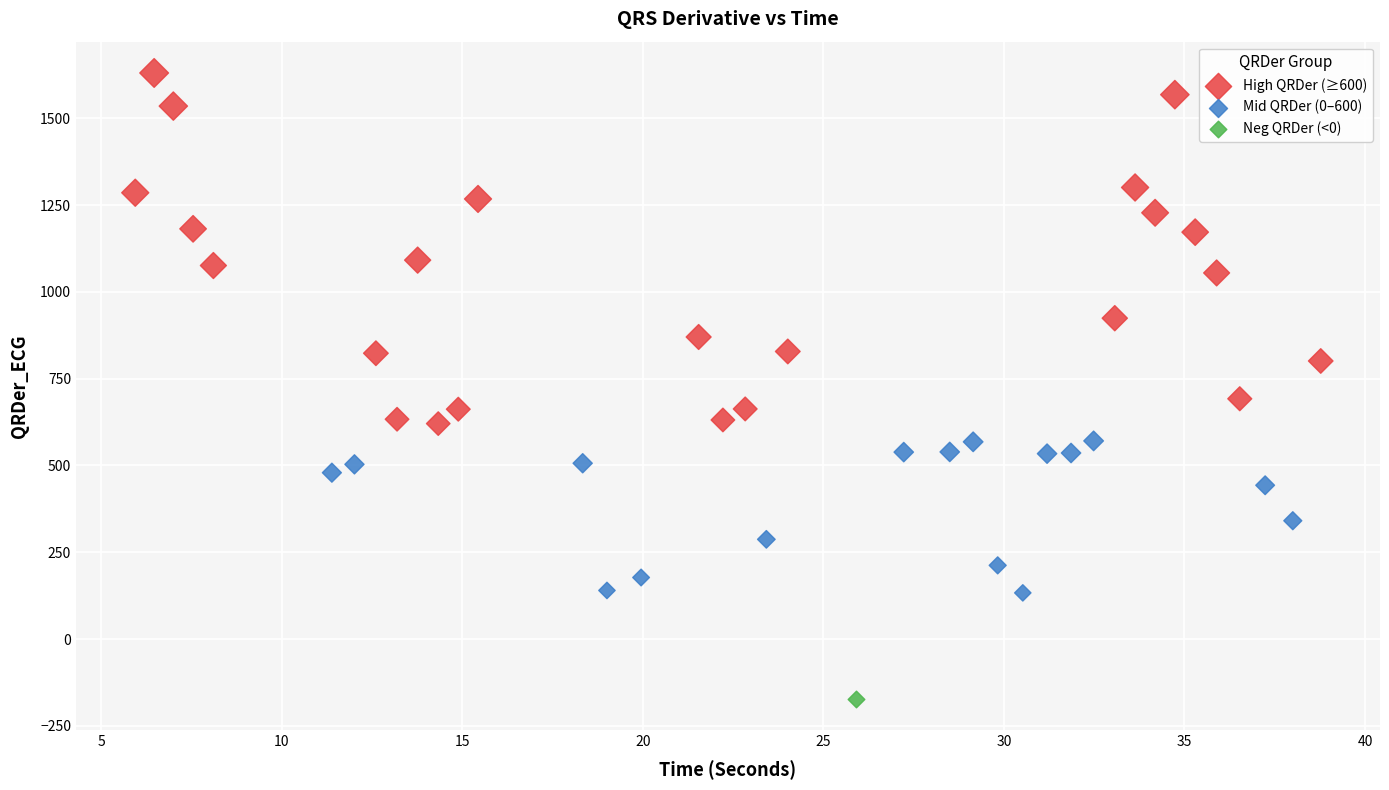

Which series contains the lowest Y value?

Neg QRDer (<0)